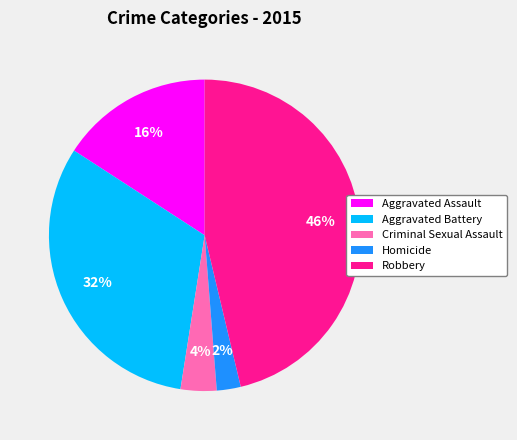

To the nearest percent, what is the average slice percentage?

20%